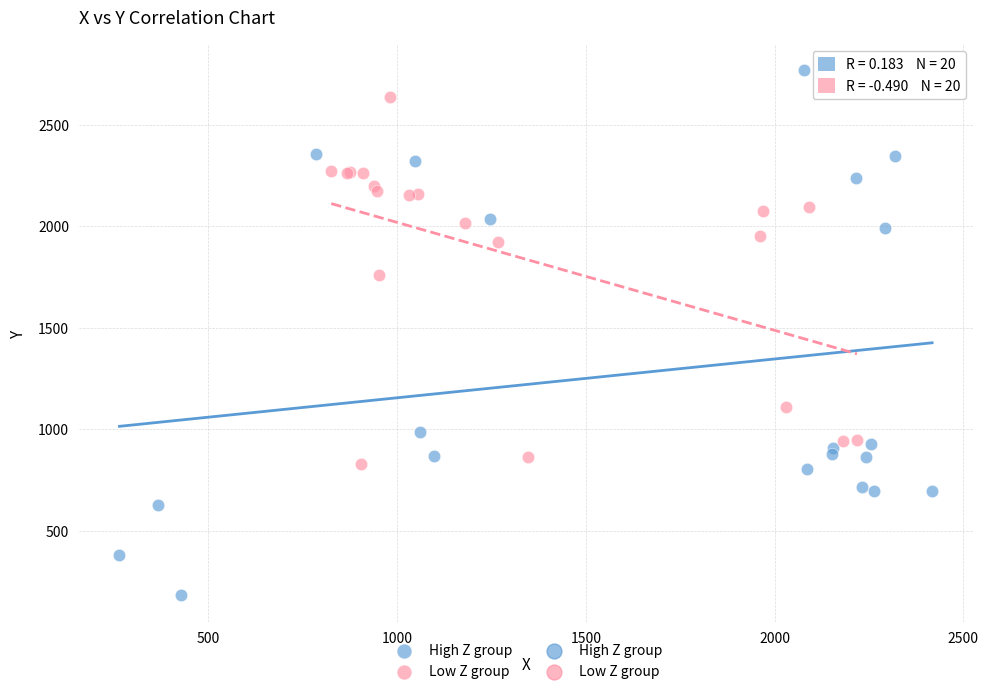

Which series has the largest Y range (max minus min)?

High Z group